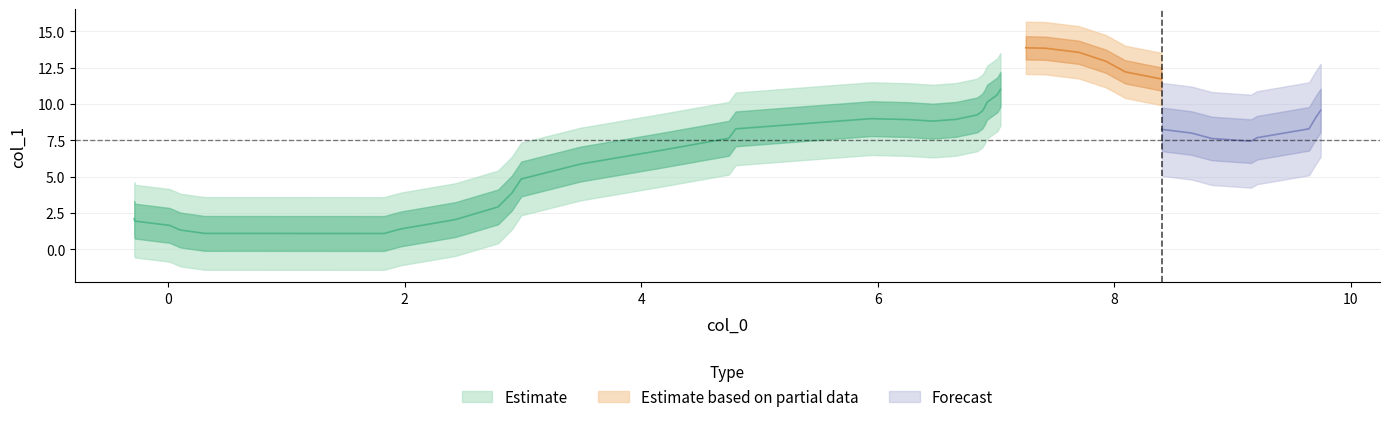

What is the sum of all values?

302.1